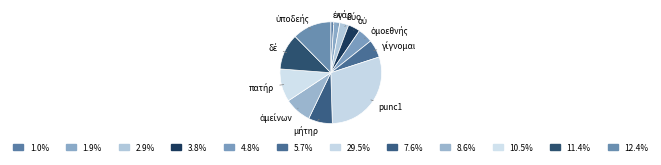

Is there any slice that represents more than half of the pie?

No